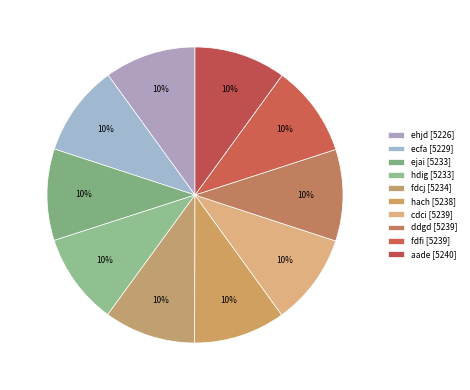

How many slices are in this pie chart?

10